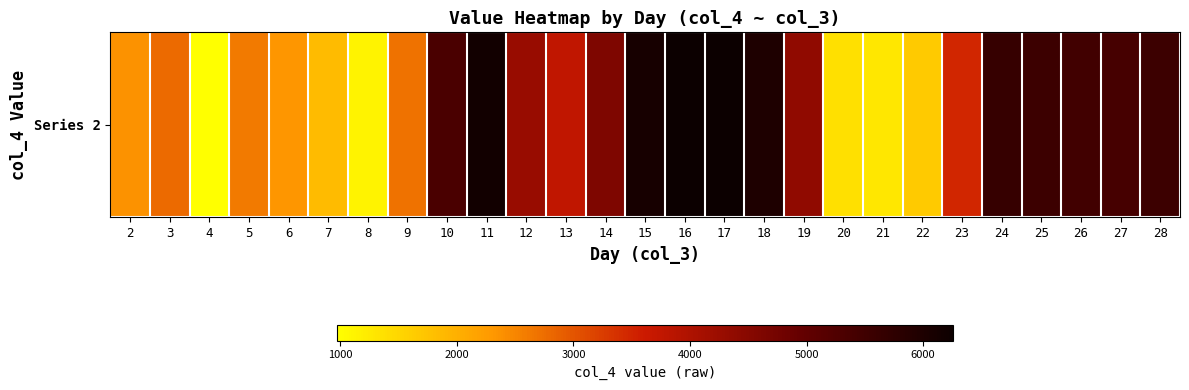

What is the change in value from 19 to 27?

+1030